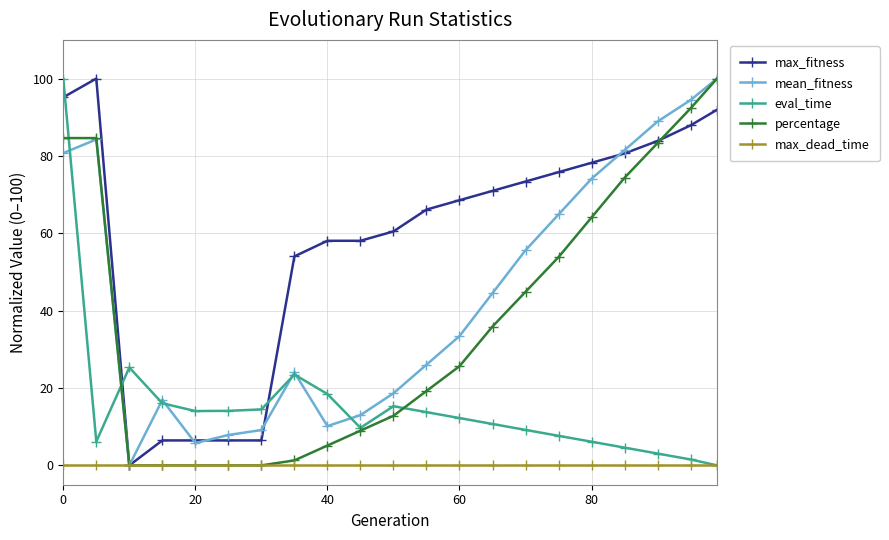

At how many categories does at least one series exceed 56?

15